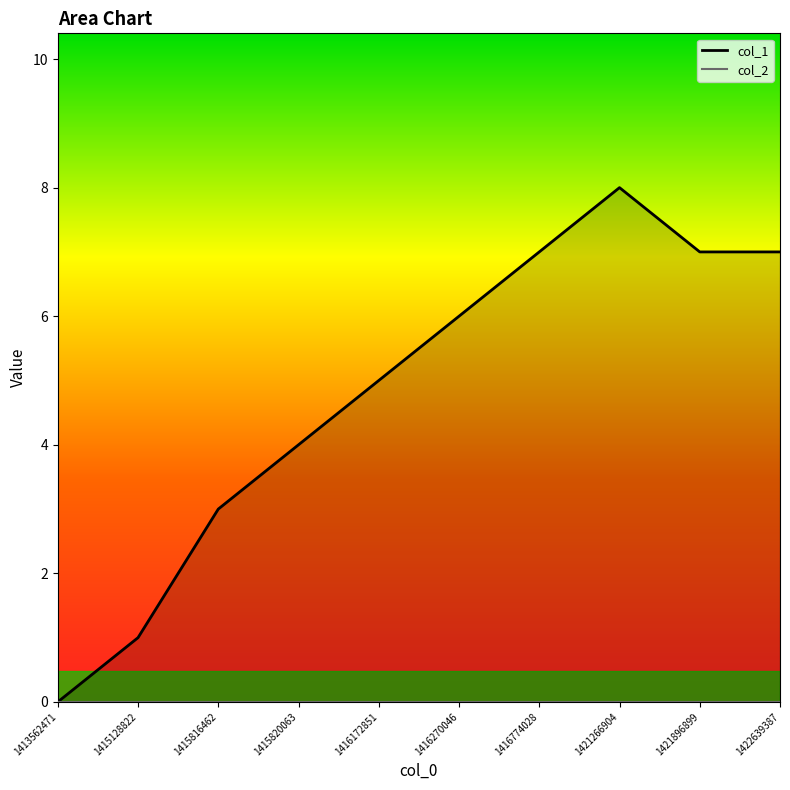

What is the difference between the second highest and second lowest values?

6